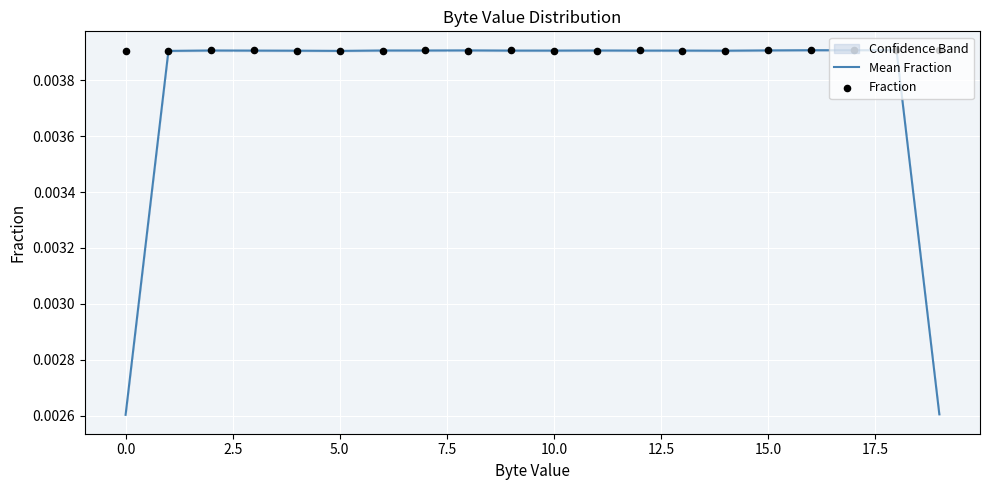

Which series has the largest Y range (max minus min)?

Mean Fraction